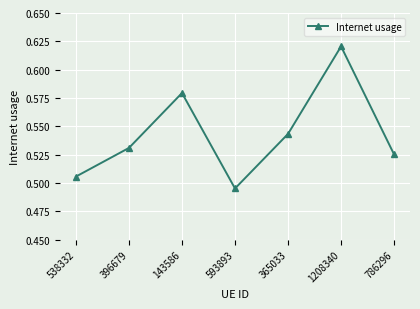

The value at 593893 is 0.8. True or false?

False